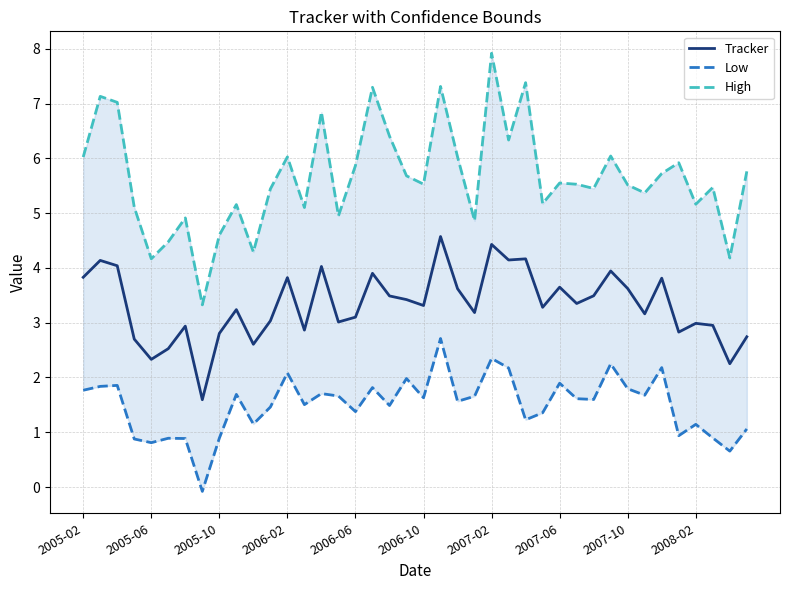

True or false: Tracker has a value of 1.7 at 2006-10.

False